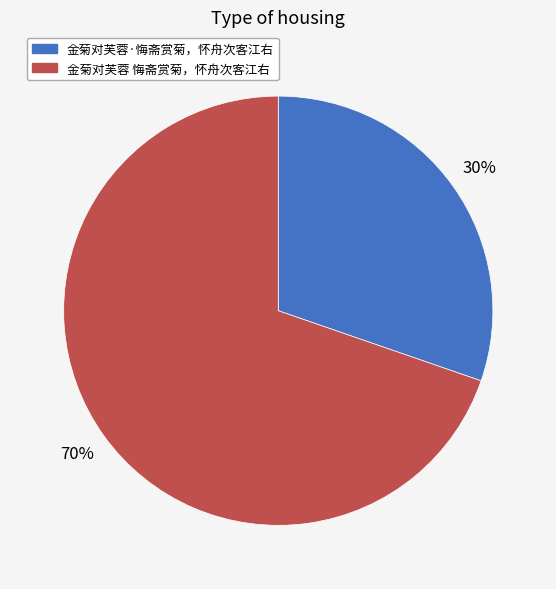

Is the sum of 金菊对芙蓉·悔斋赏菊，怀舟次客江右 and 金菊对芙蓉 悔斋赏菊，怀舟次客江右 greater than half?

Yes